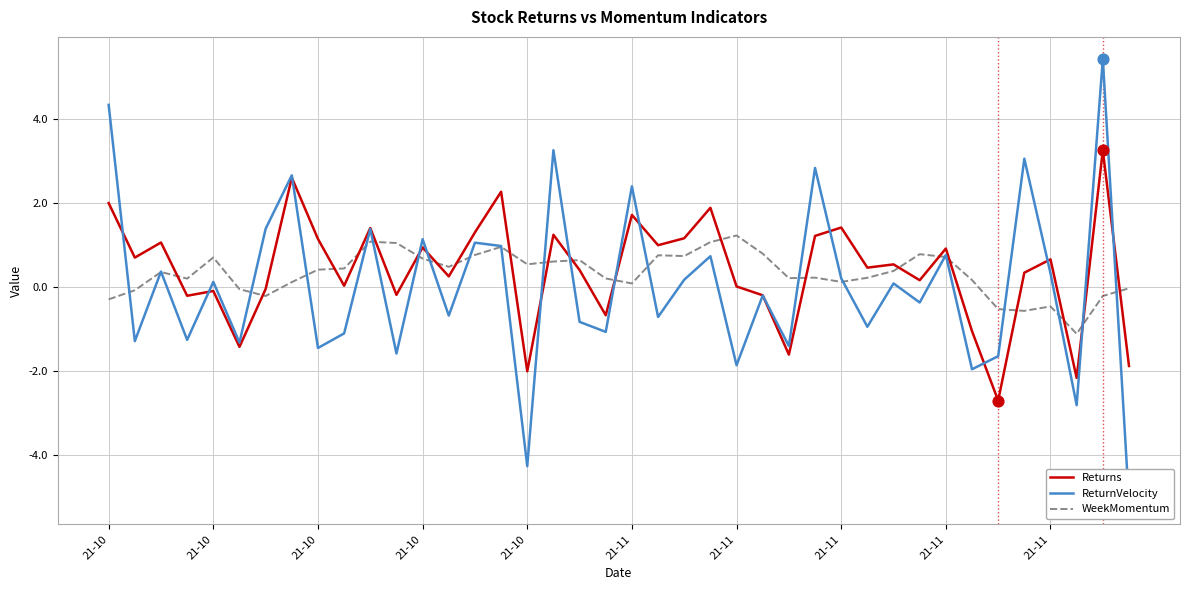

At which category is the sum across all series the highest?

38